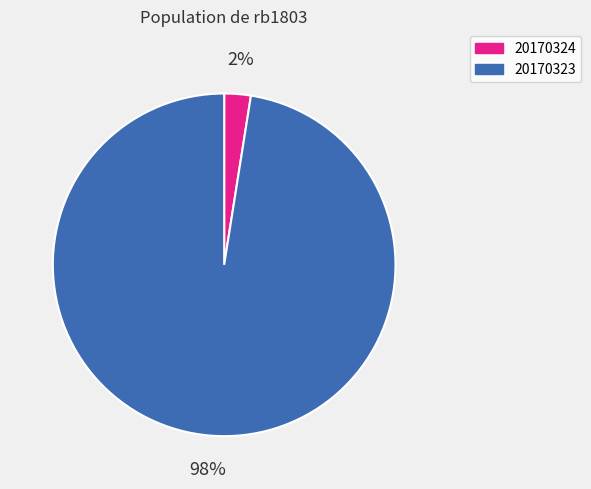

Is there any slice that represents more than half of the pie?

Yes